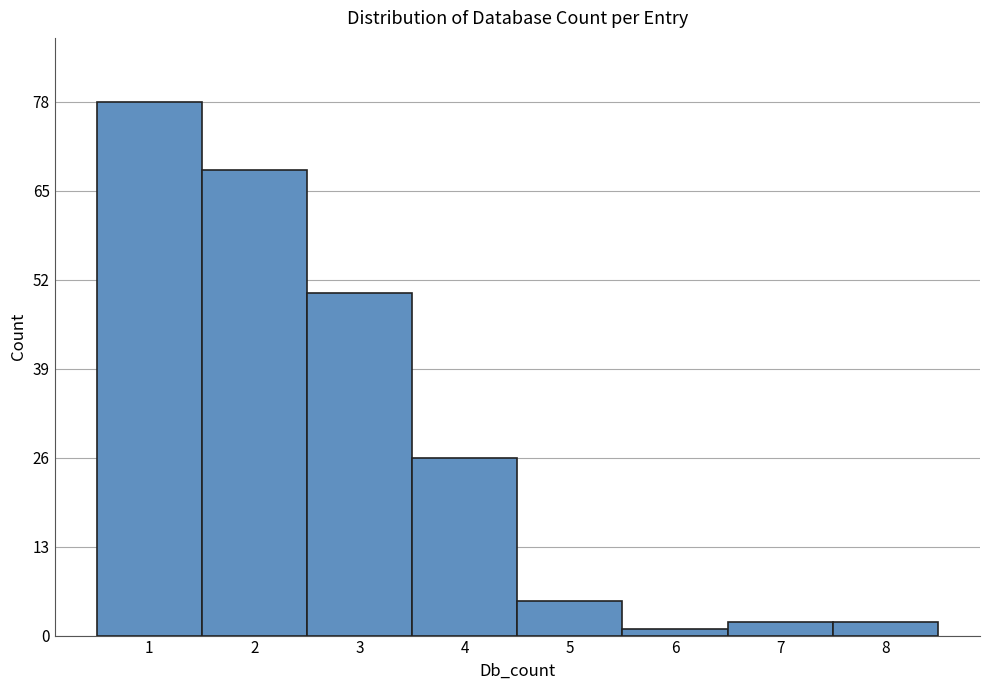

Reading left to right, what are all the values shown in this chart?

78	68	50	26	5	1	2	2